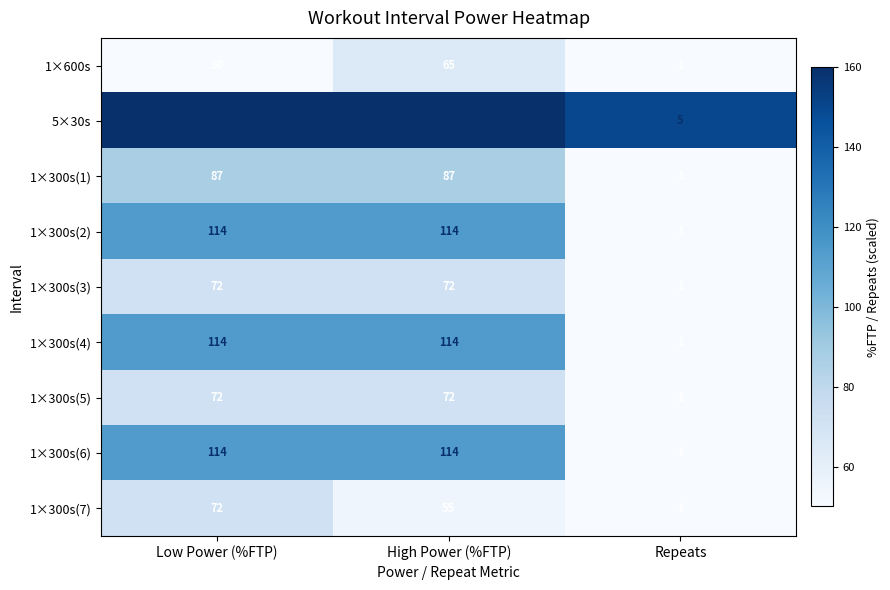

Which label corresponds to the smallest value in the chart?

Repeats